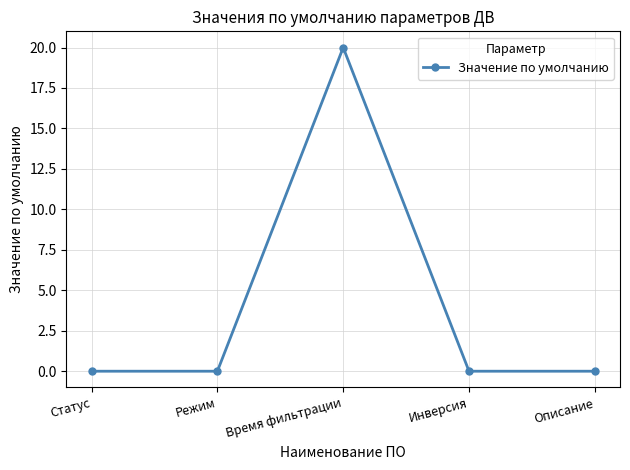

What is the label of the 4th point from the left?

Инверсия